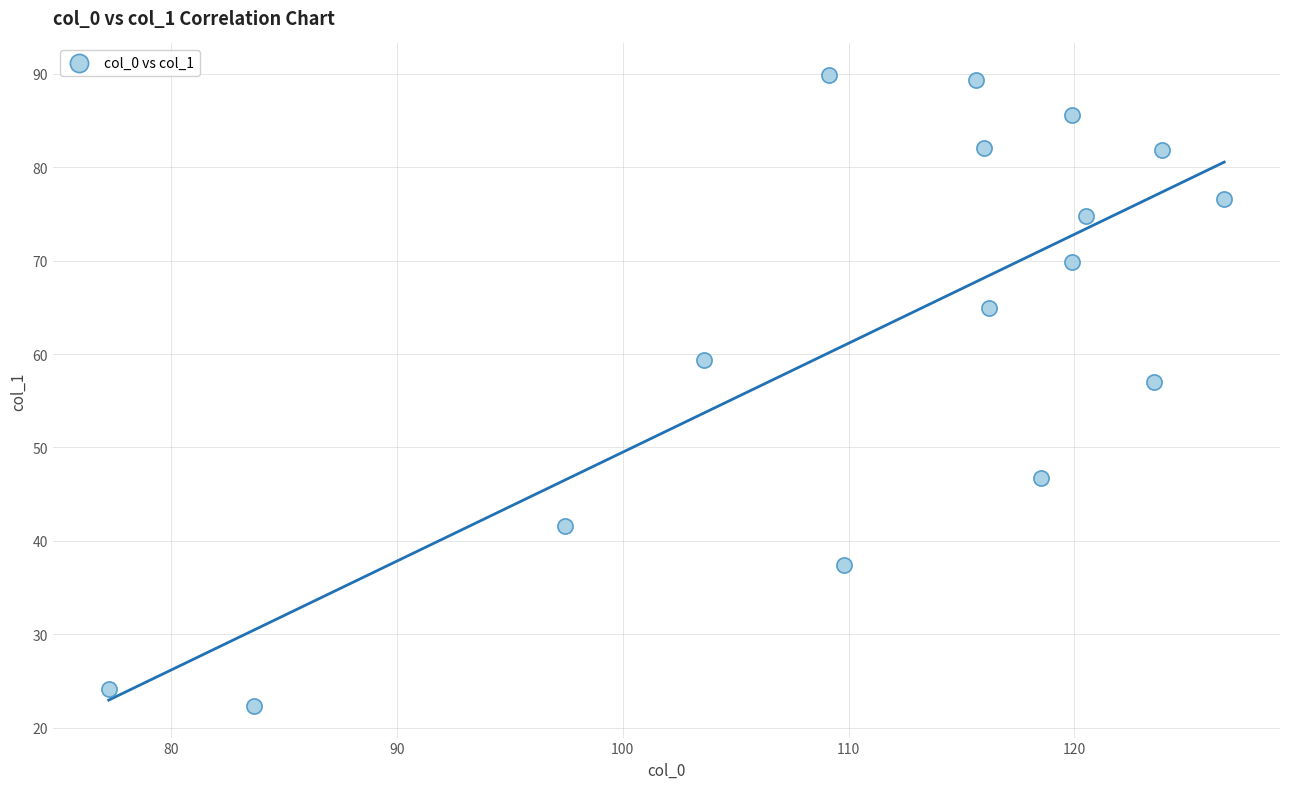

What Y value in the scatter plot is closest to 56?

57.0